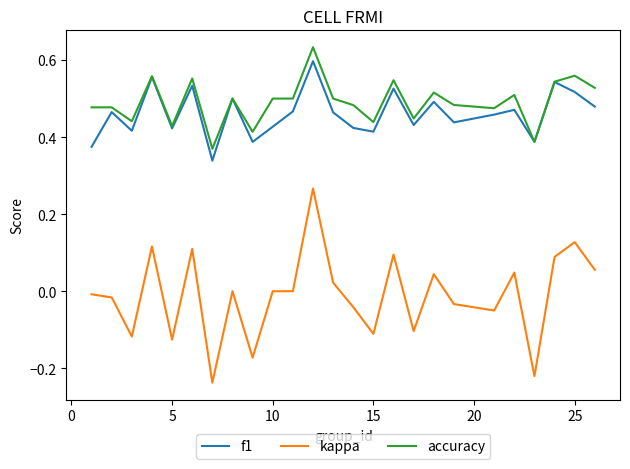

True or false: f1 and kappa intersect in this chart.

False